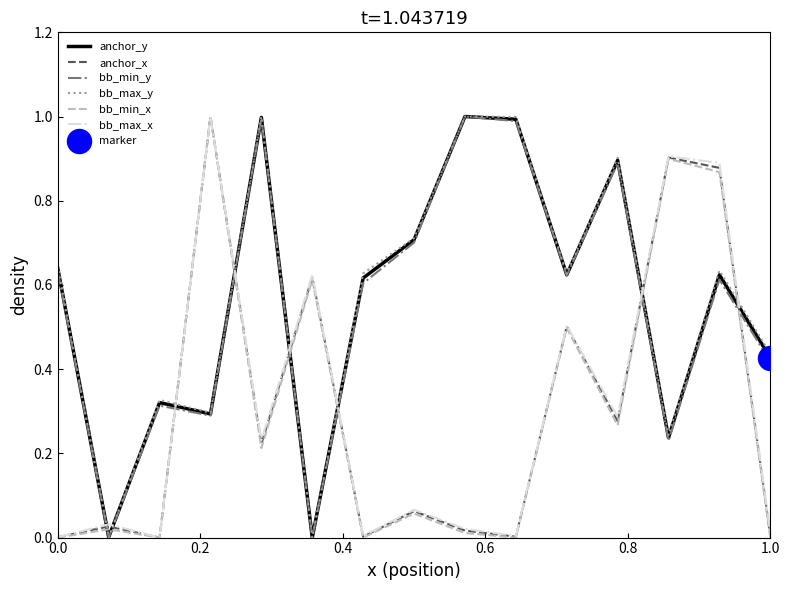

True or false: bb_min_y and anchor_x intersect in this chart.

True